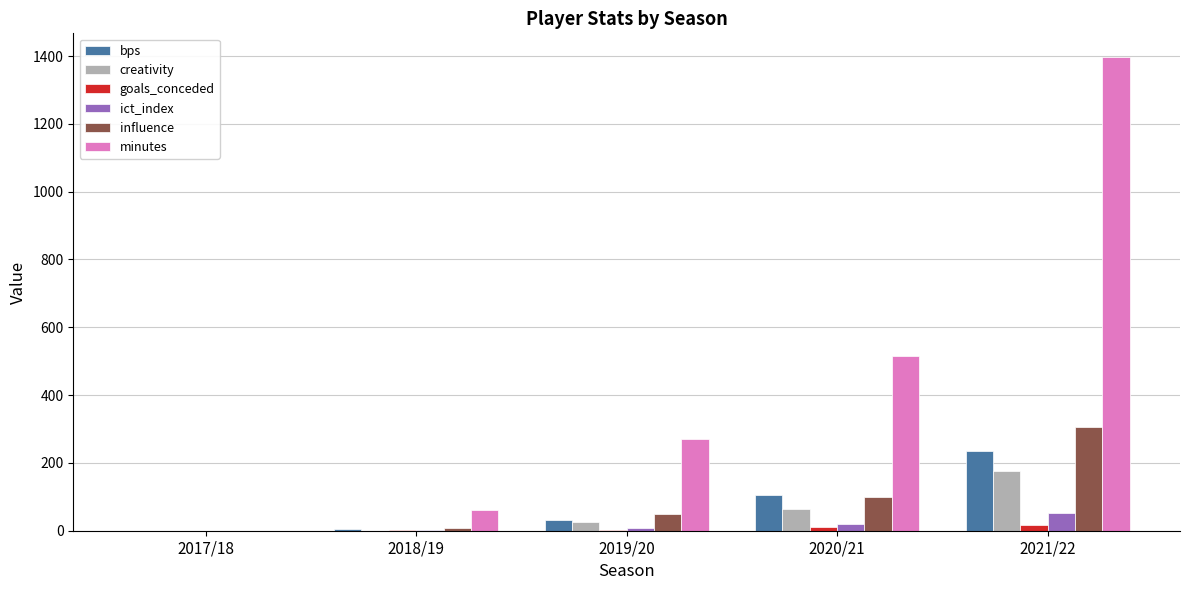

At which category is the sum across all series the highest?

2021/22